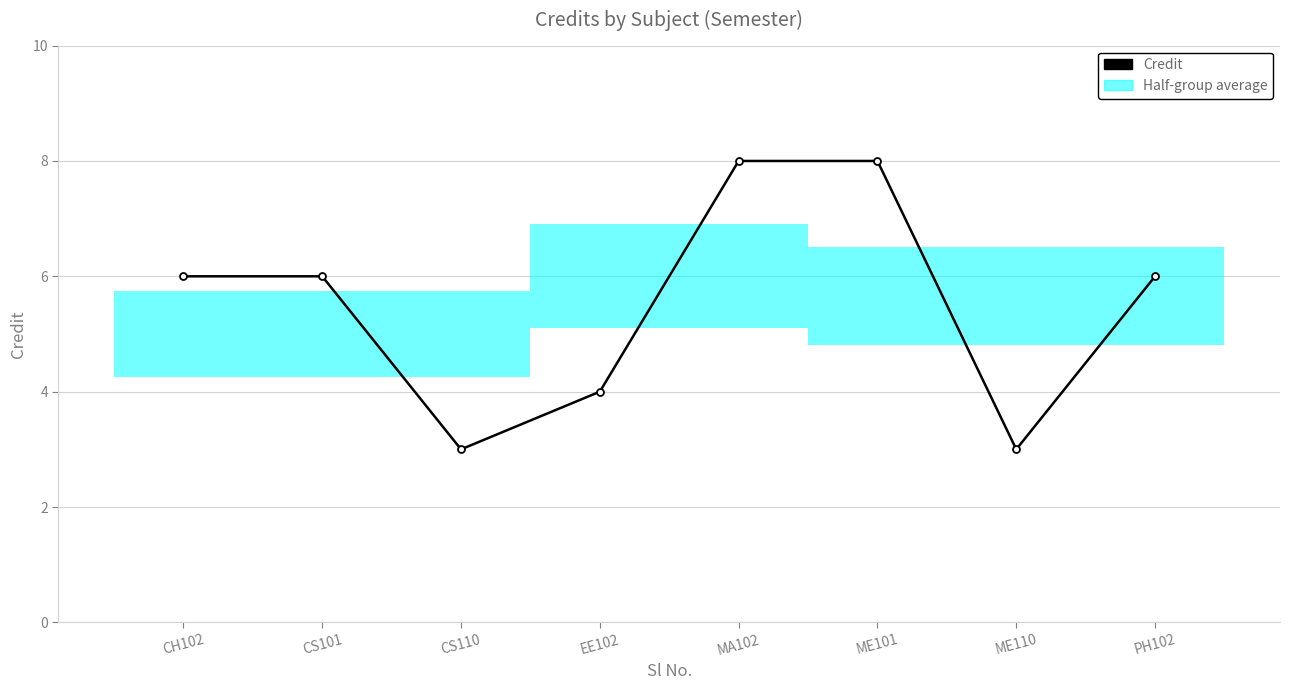

List the labels in order of value, smallest first.

CS110, ME110, EE102, CH102, CS101, PH102, MA102, ME101